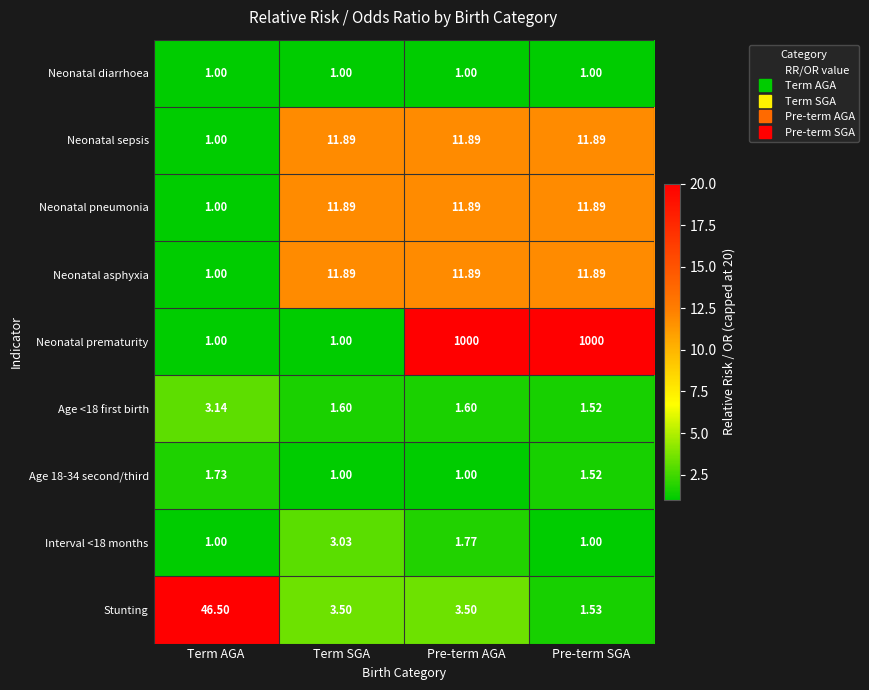

Which series has the widest spread of values?

Neonatal prematurity